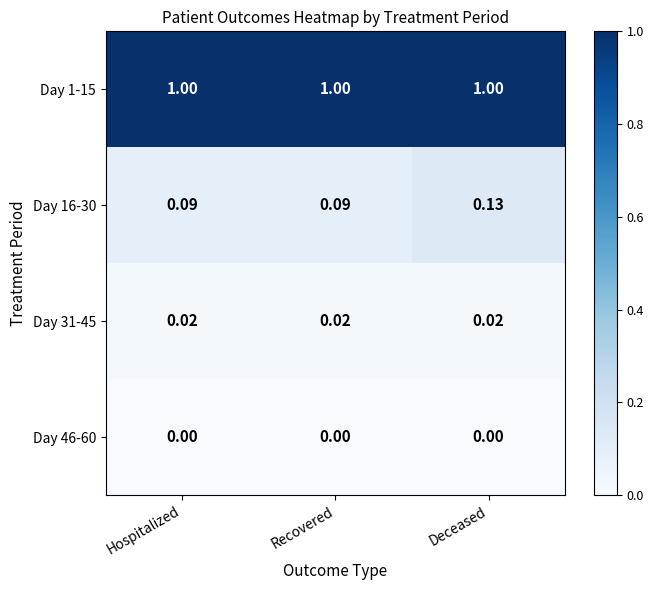

What is the spread (max minus min) of values at Recovered?

1.0